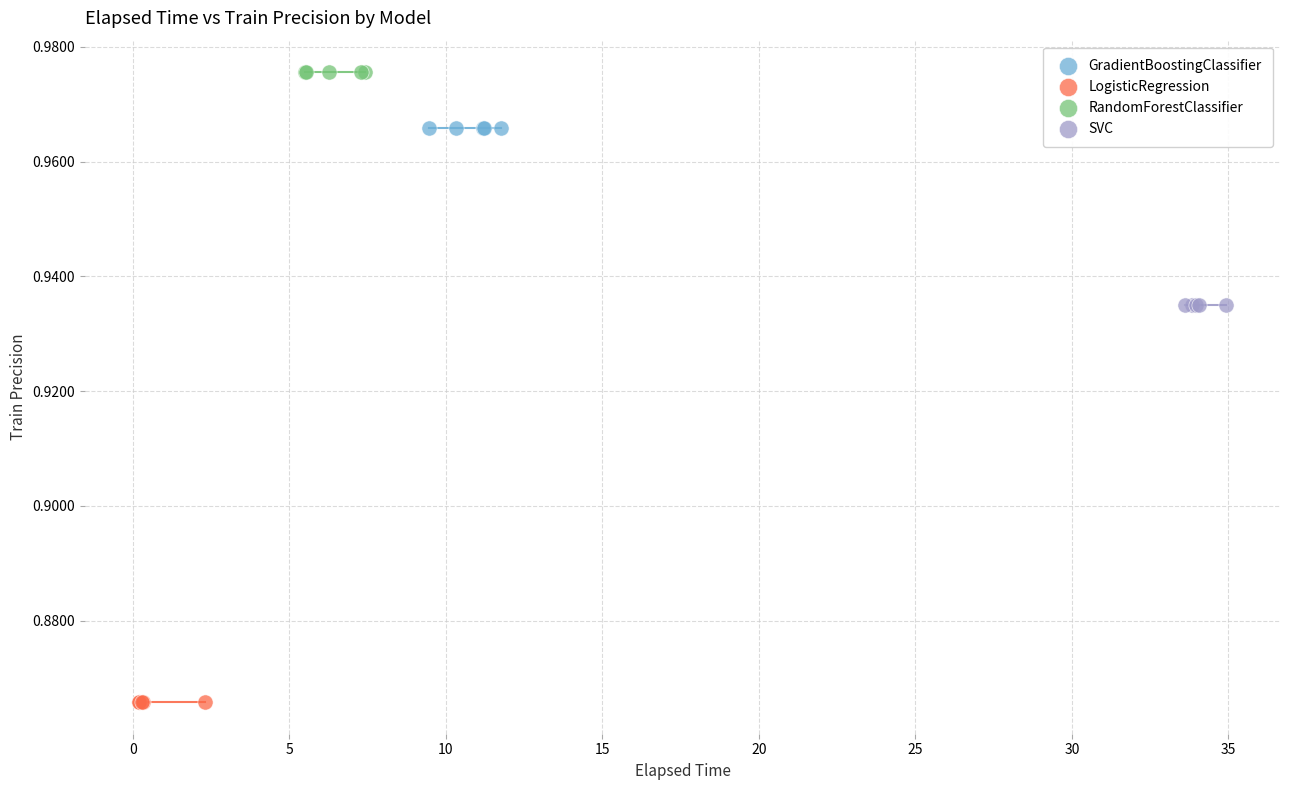

Which series contains the lowest Y value?

LogisticRegression